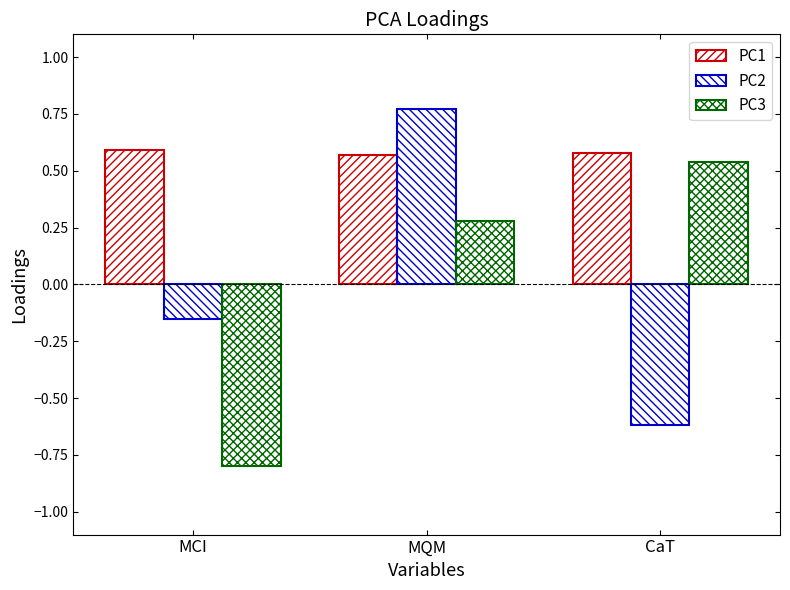

What is the total value across all series at CaT?

0.5